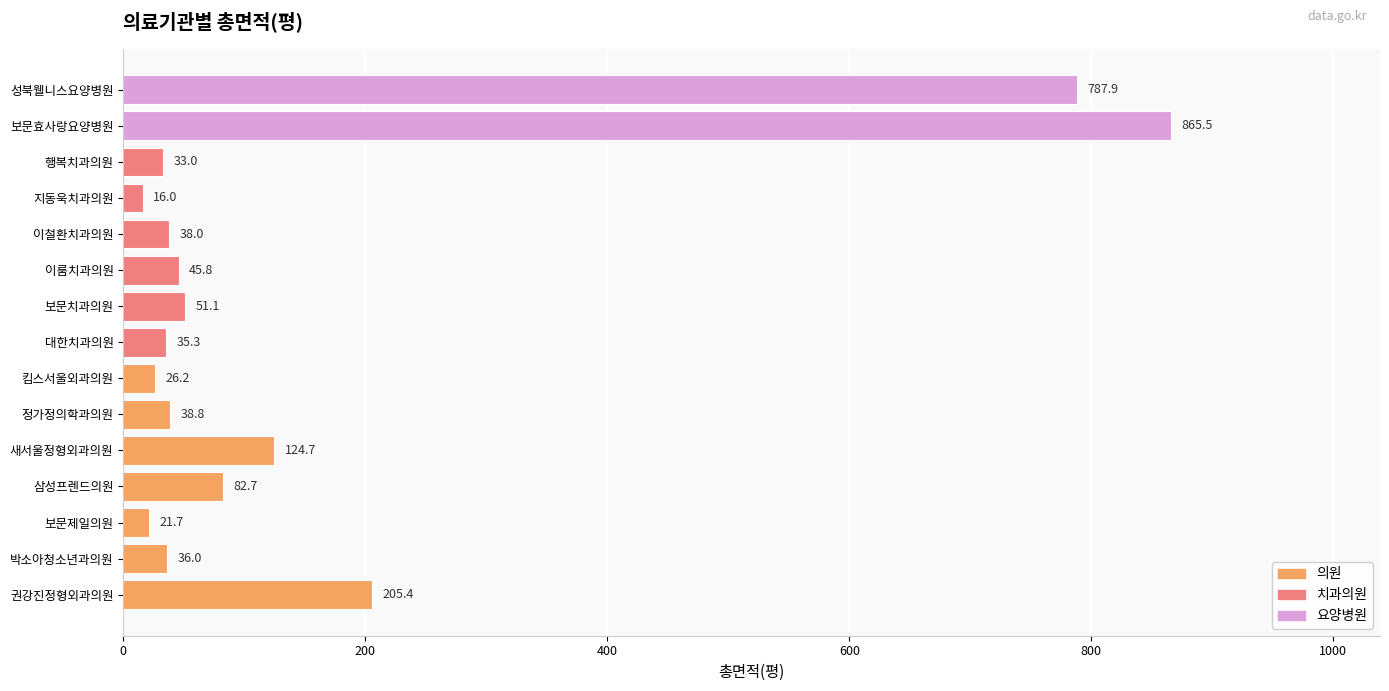

What is the change in value from 이룸치과의원 to 행복치과의원?

-12.8